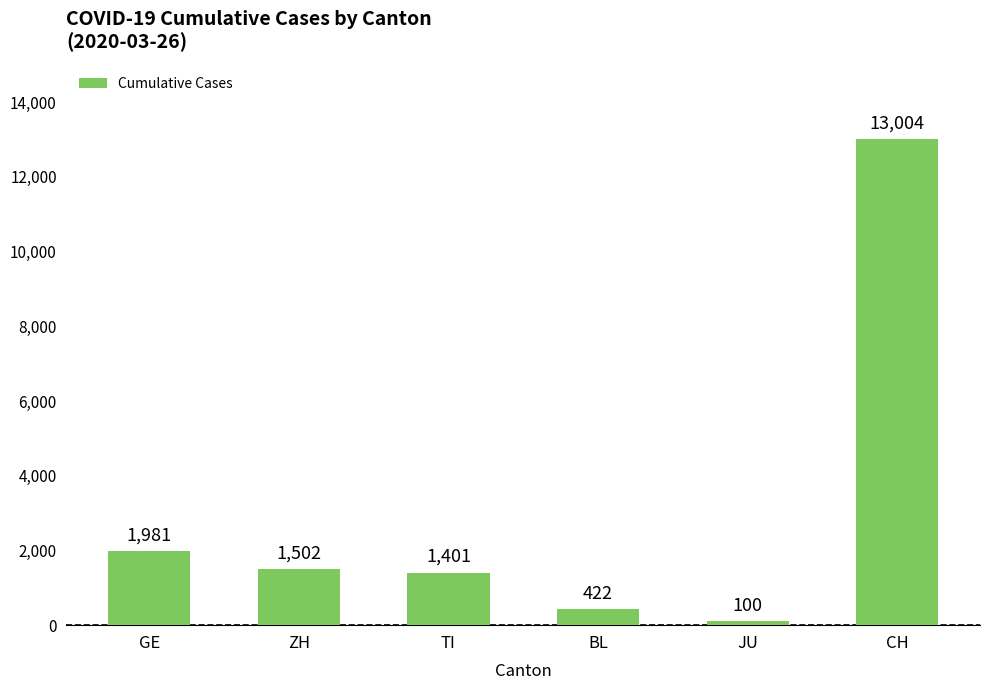

True or false: the data shows 100 at JU.

True